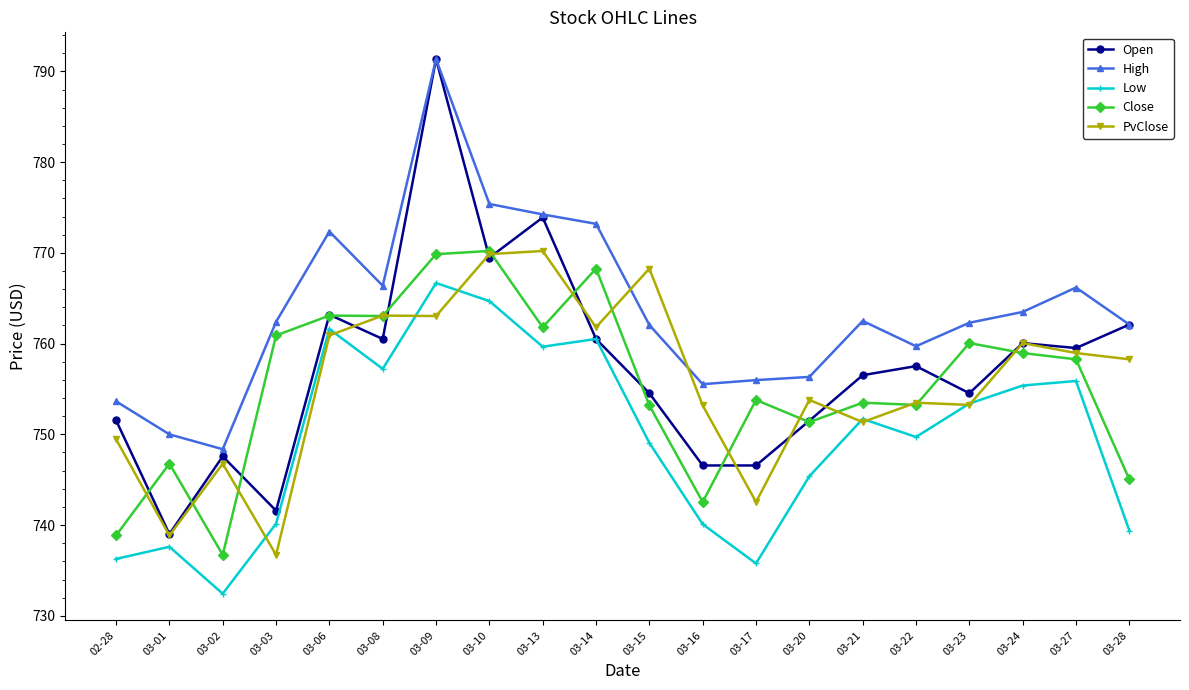

Where is the first local minimum for Open?

03-01